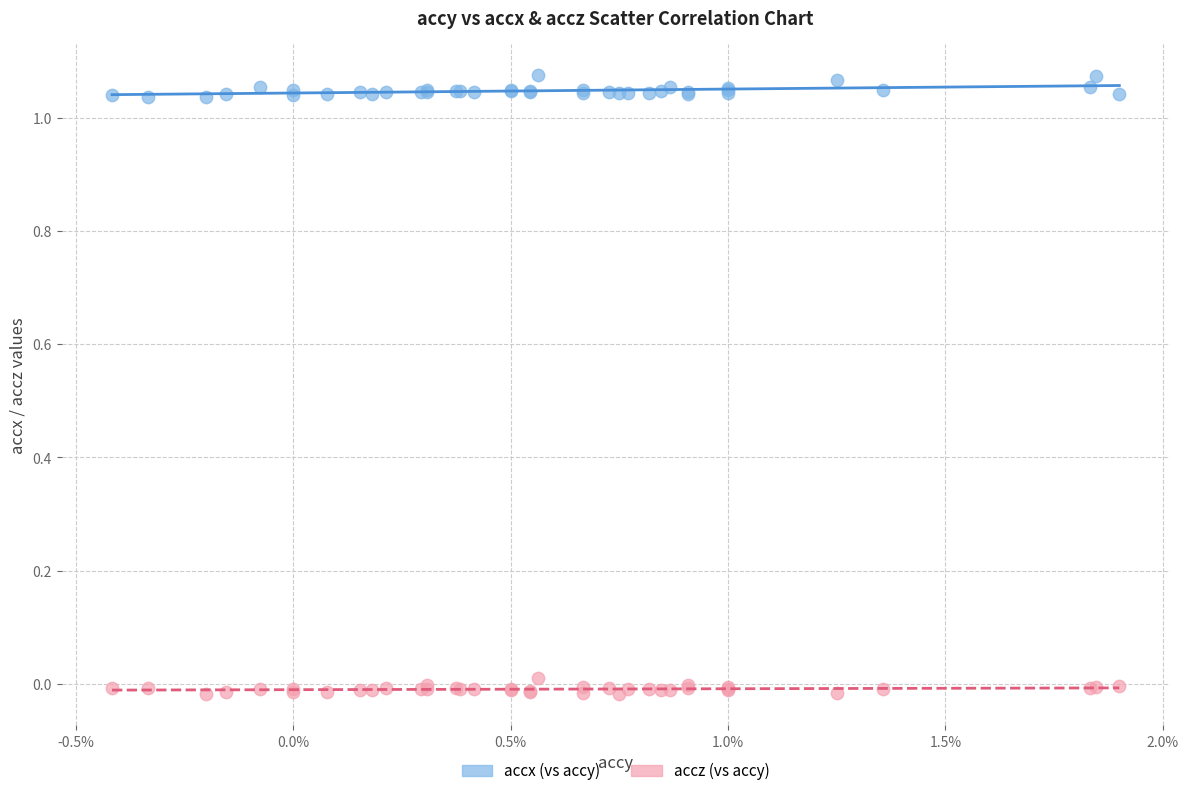

What are all the series names shown in the legend?

accx (vs accy), accz (vs accy)